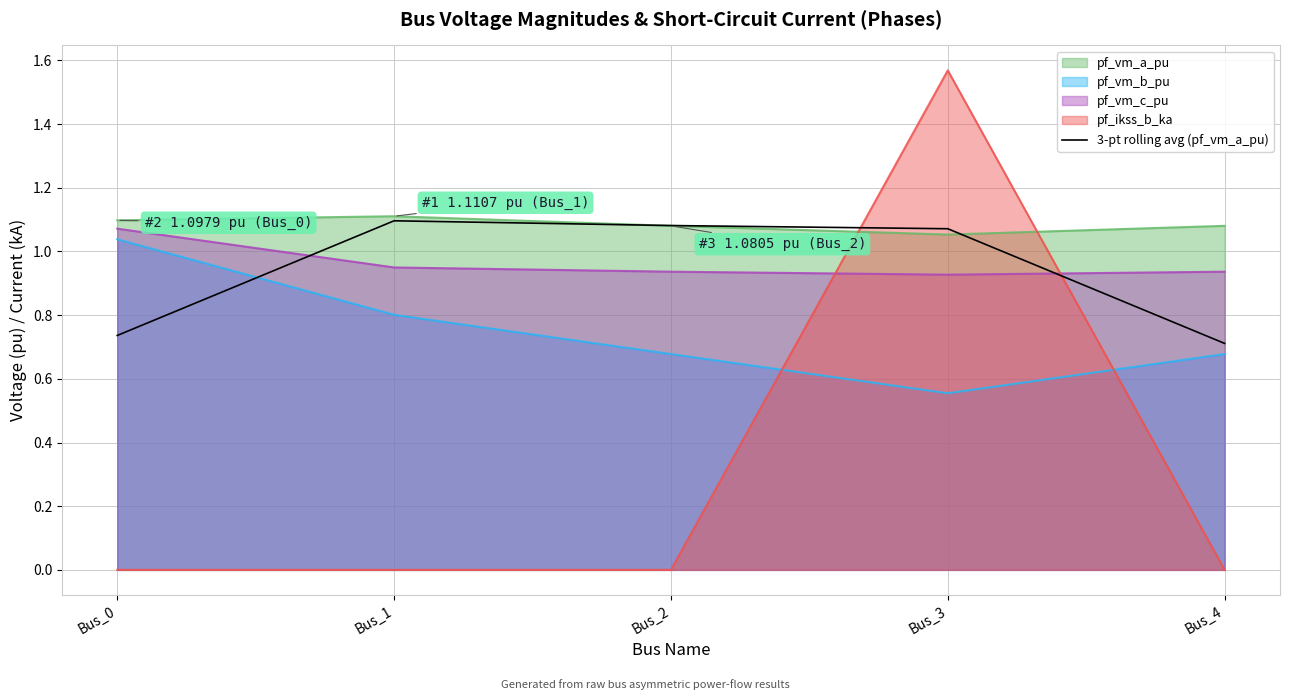

What is the smallest value displayed?

0.0